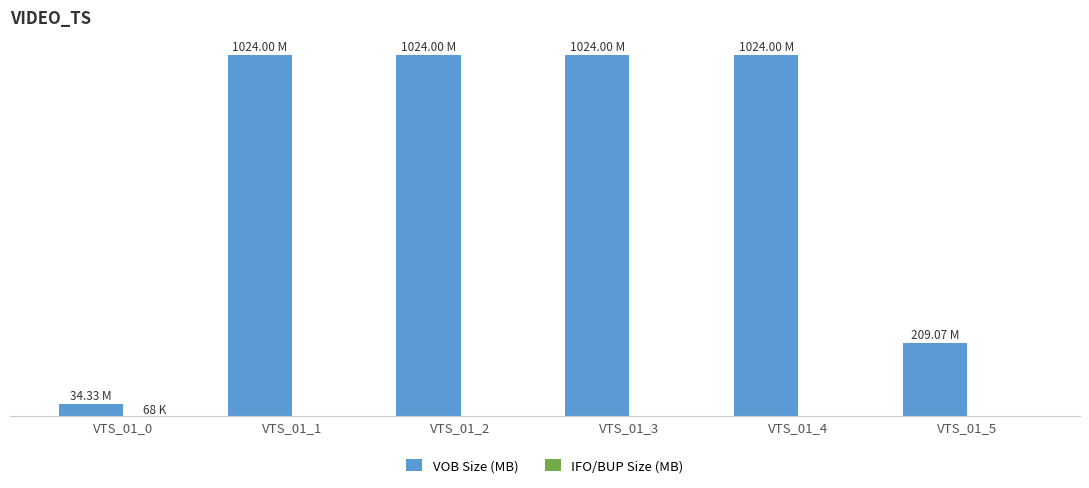

Which series has the largest range (max minus min)?

VOB Size (MB)